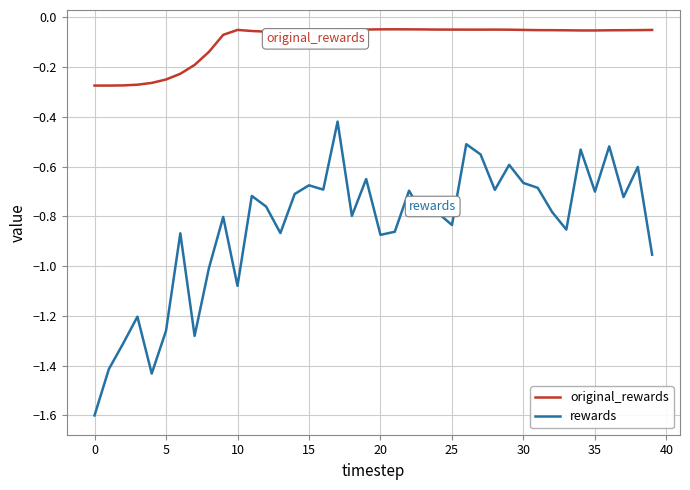

In rewards, how many points are lower than both neighbors (excluding endpoints)?

13